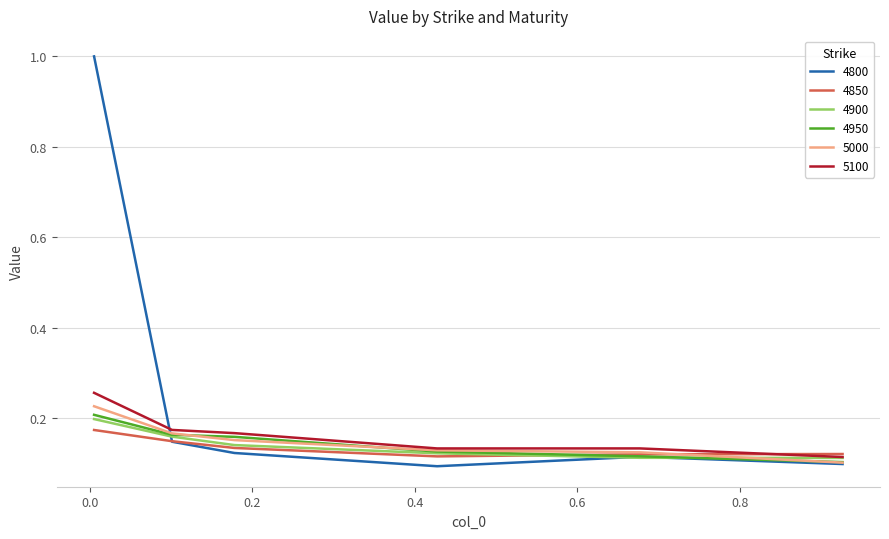

True or false: 5000 and 4800 cross at least once.

True